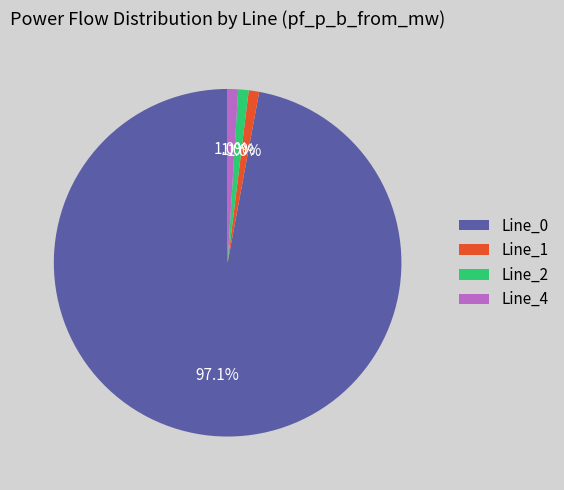

Do Line_2 and Line_1 together represent more than half of the pie?

No